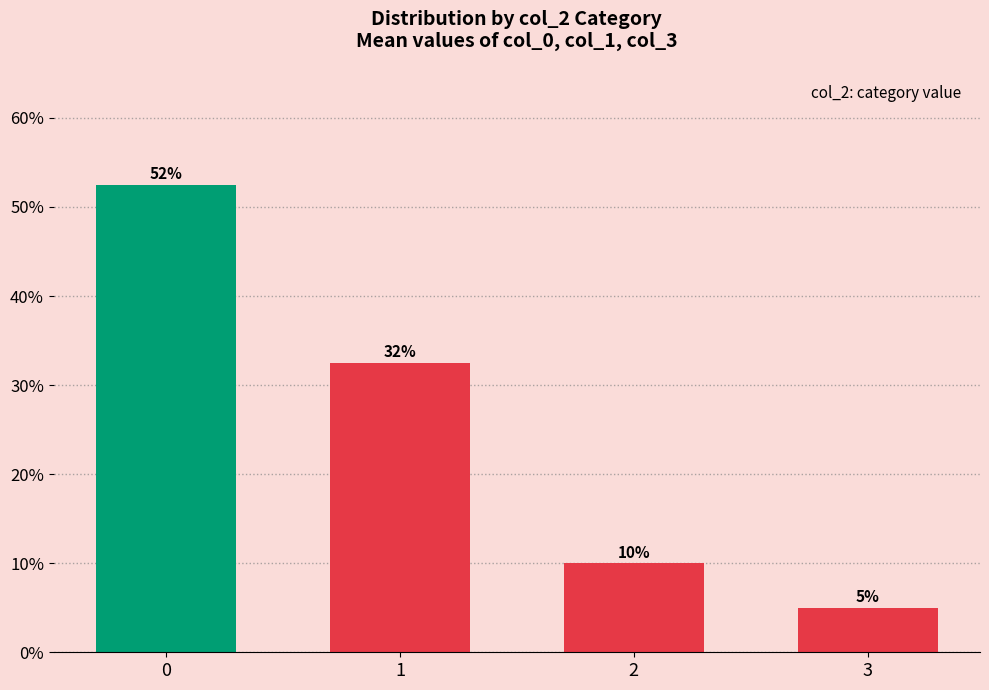

List the labels in order of value, largest first.

0, 1, 2, 3